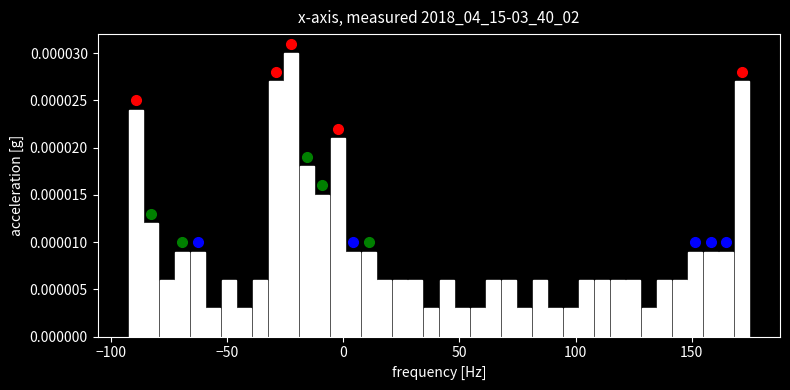

Around what value on the x-axis is the tallest bar? Give the approximate position of its centre, as read against the axis.

-25